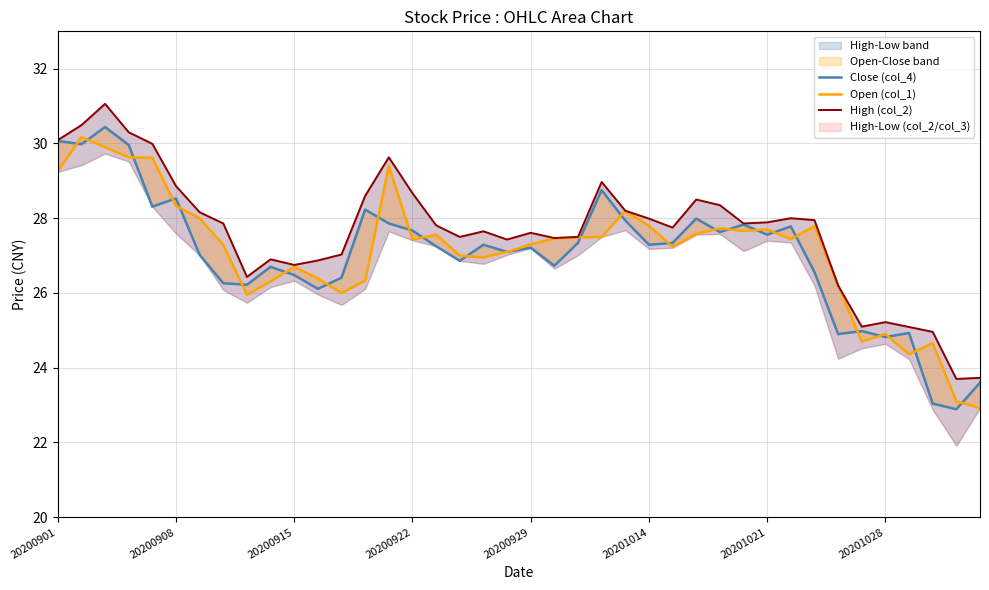

Which series changed the most between 23 and 35?

Close (col_4)